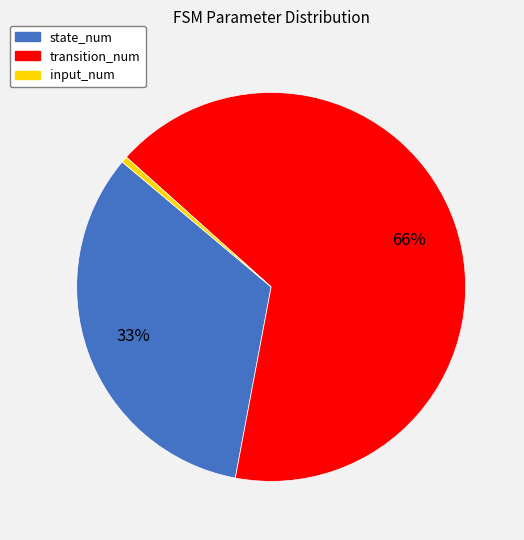

To the nearest percent, what is the average slice percentage?

33%